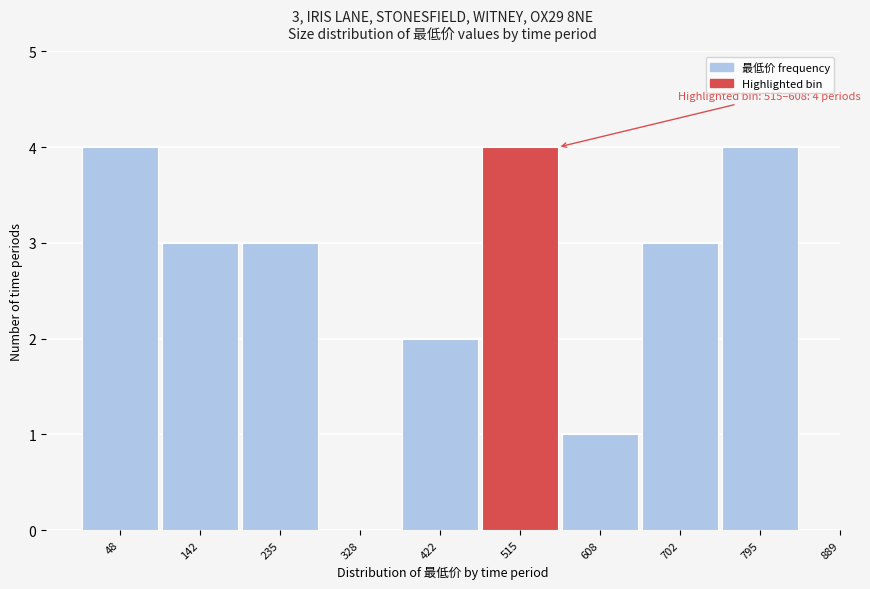

Reading left to right, extract all data points from this chart.

48=4	142=3	235=3	328=0	422=2	515=4	608=1	702=3	795=4